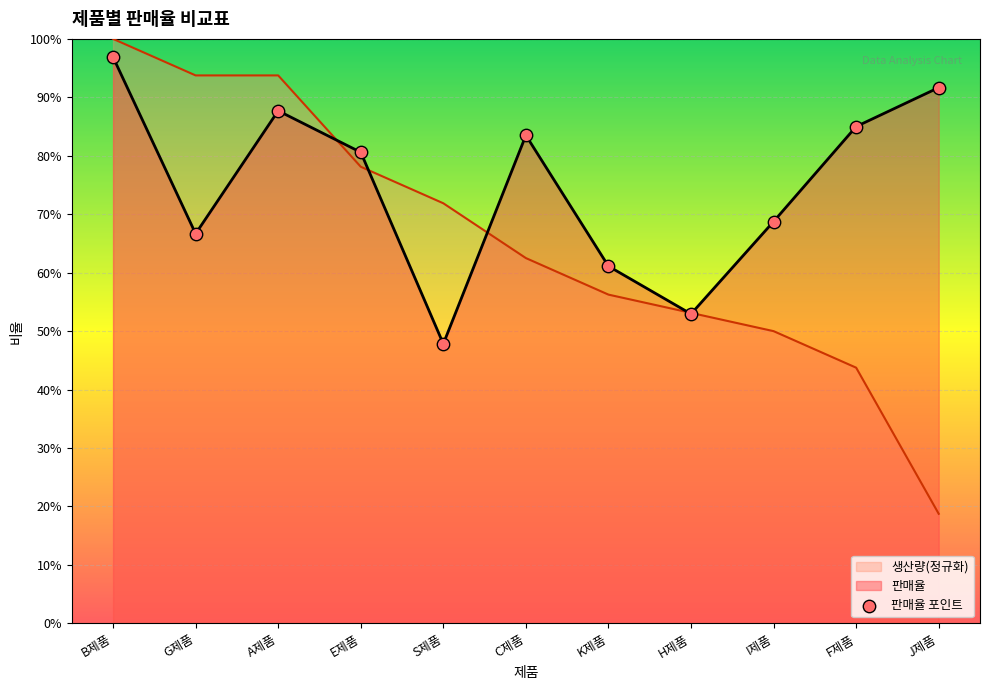

Between K제품 and I제품, which is larger?

I제품